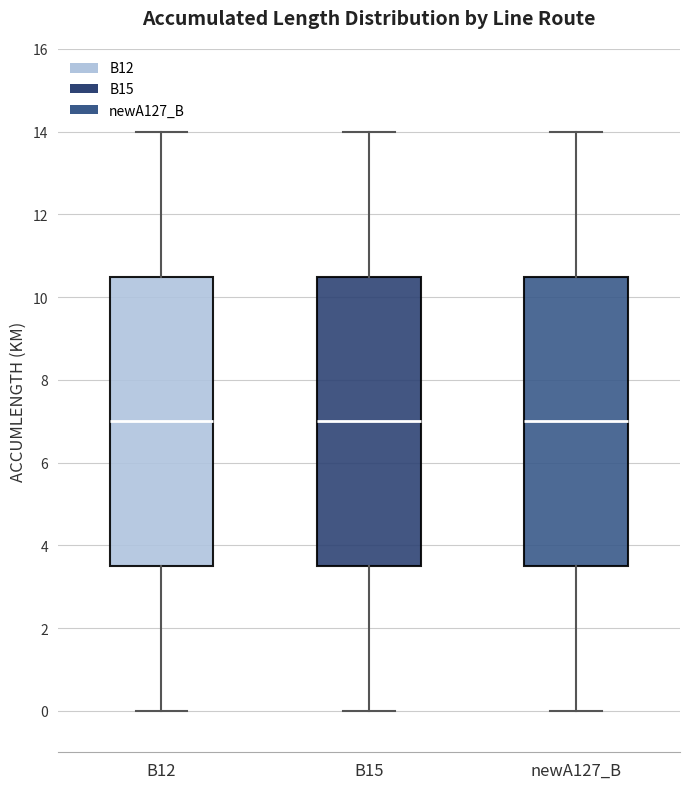

Reading left to right, transcribe this box plot: for each box, give where its median line is, the range the box spans, and where its two whiskers end, as read against the y-axis. The values are not printed on the chart, so give them approximately, as read against the axis.

B12: median 7.0, box 3.6 to 10.6, whiskers 0.0 to 14.0
B15: median 7.0, box 3.6 to 10.6, whiskers 0.0 to 14.0
newA127_B: median 7.0, box 3.6 to 10.6, whiskers 0.0 to 14.0